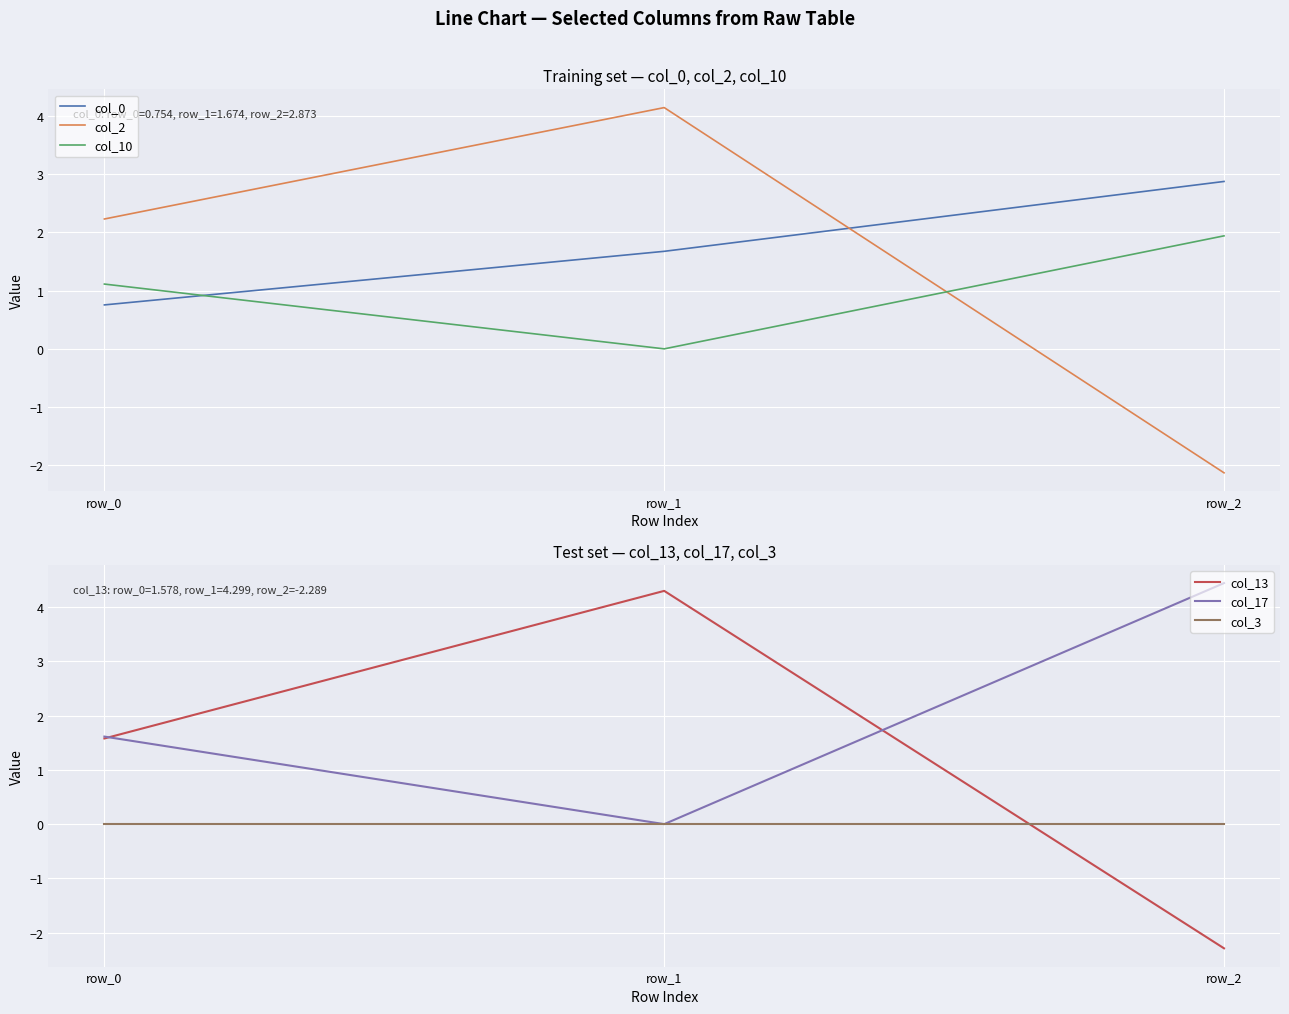

Reading right to left, extract all data points from this chart.

col_0: 2.9	1.7	0.8
col_2: -2.1	4.1	2.2
col_10: 1.9	0.0	1.1
col_13: -2.3	4.3	1.6
col_17: 4.4	0.0	1.6
col_3: 0.0	0.0	0.0